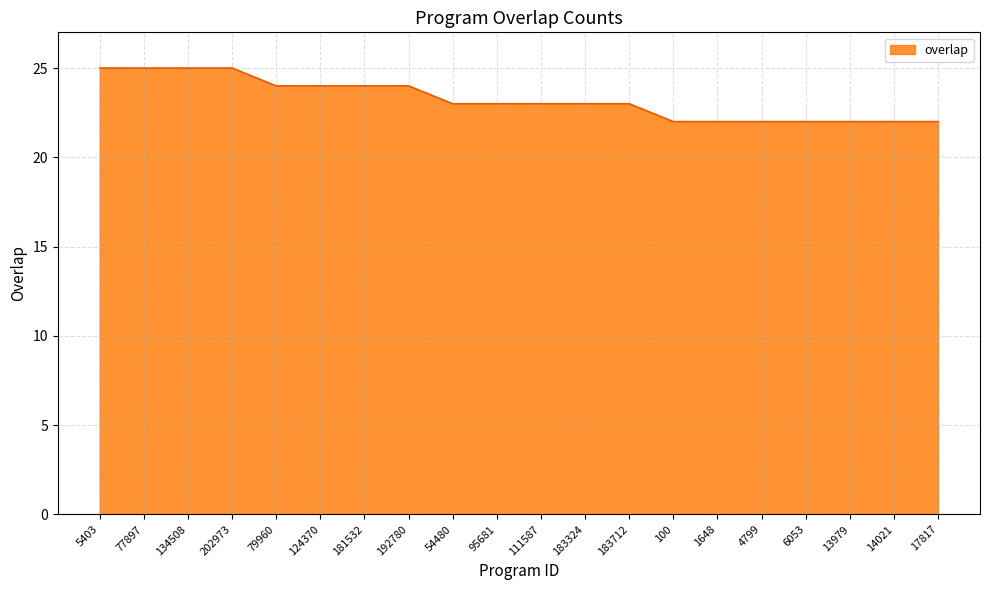

Does the chart display data point markers on the line(s)?

No